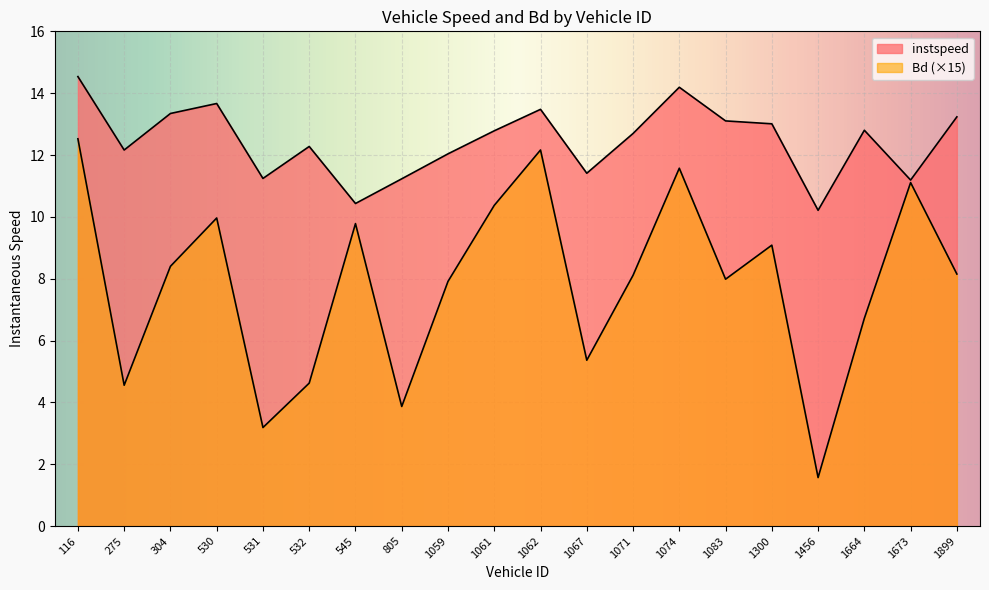

What is the label of the 11th point from the right?

1061.0